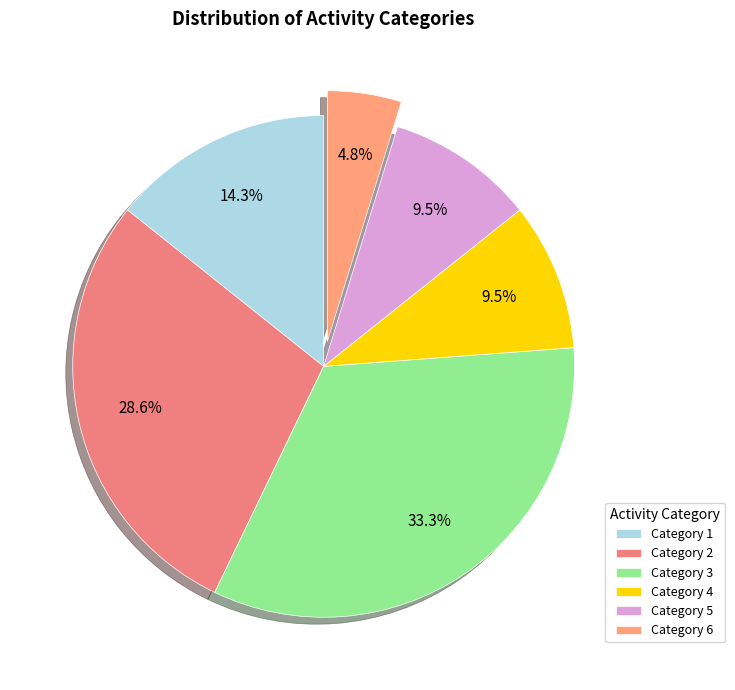

Is there a majority slice in this chart?

No